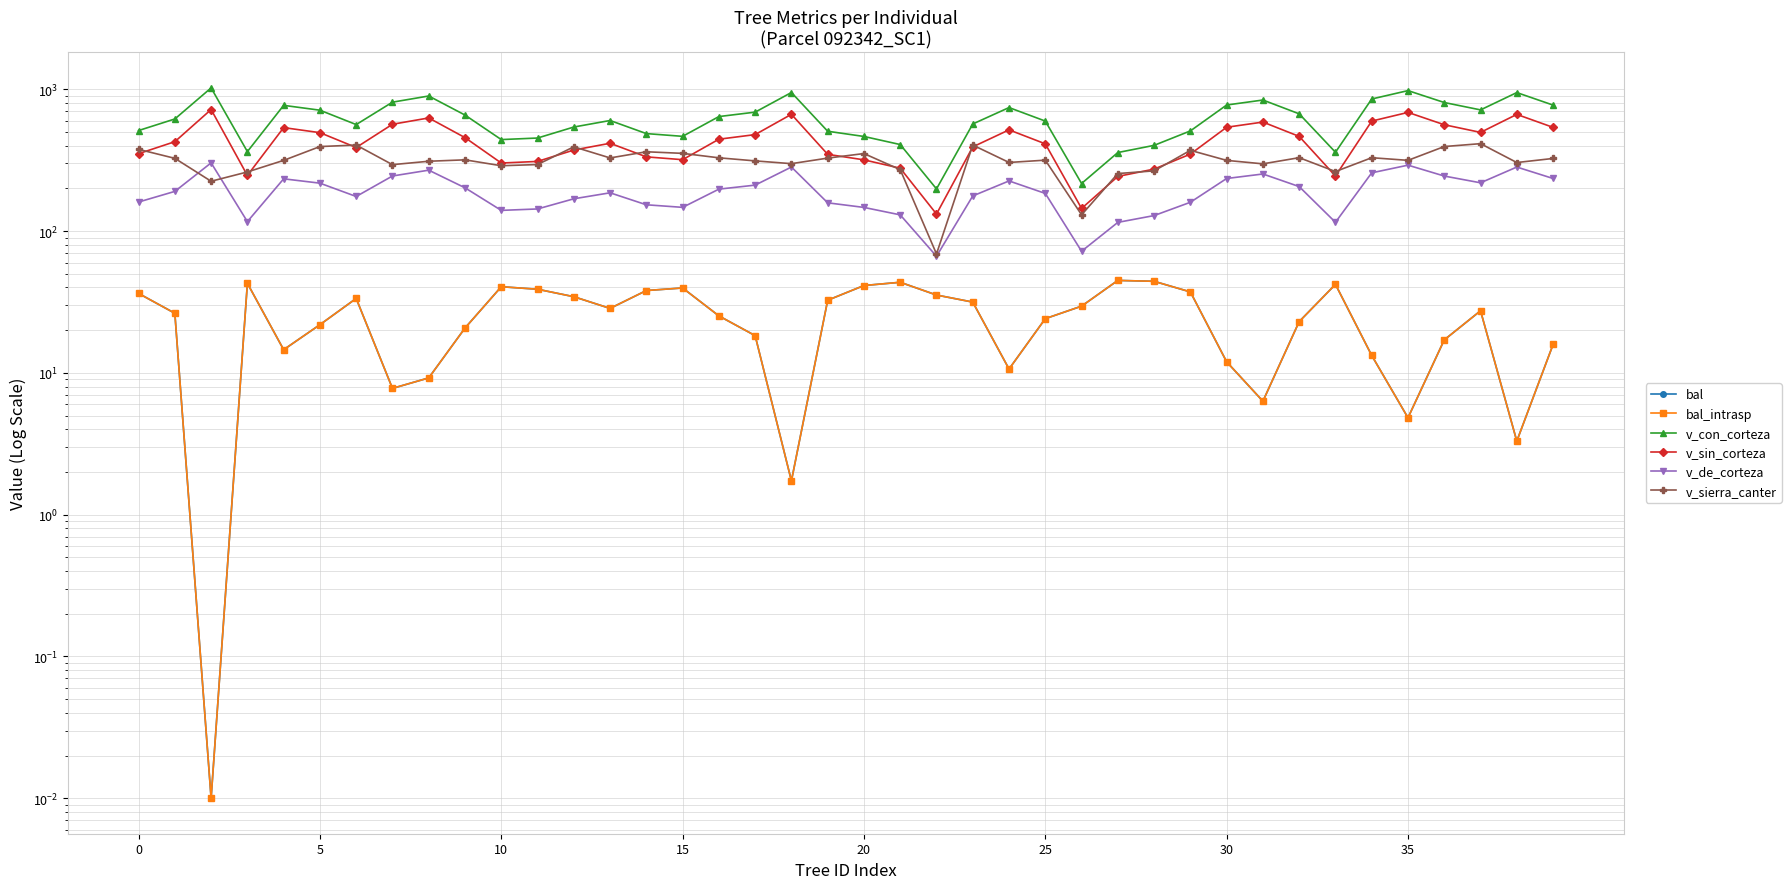

True or false: v_con_corteza has a value of 1079.5 at 20.

False